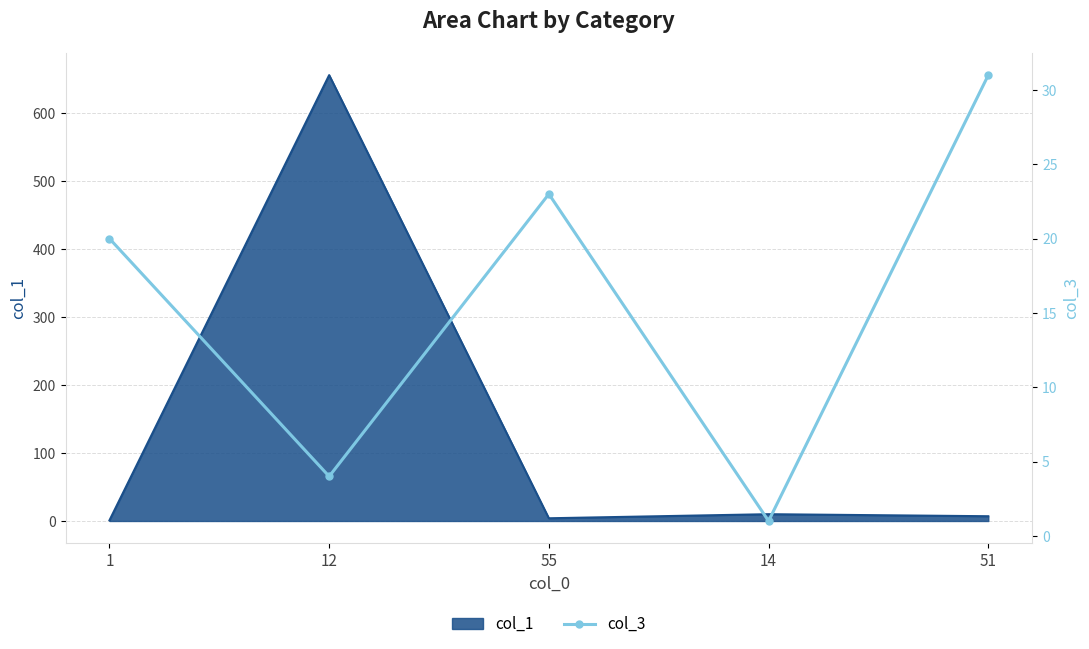

How many data points are less than 20?

2